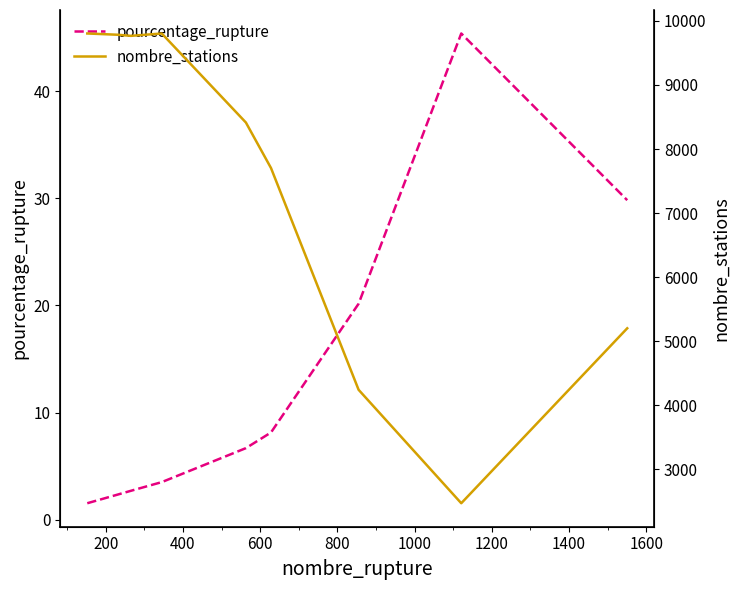

List the series in order of their peak value, highest first.

nombre_stations, pourcentage_rupture